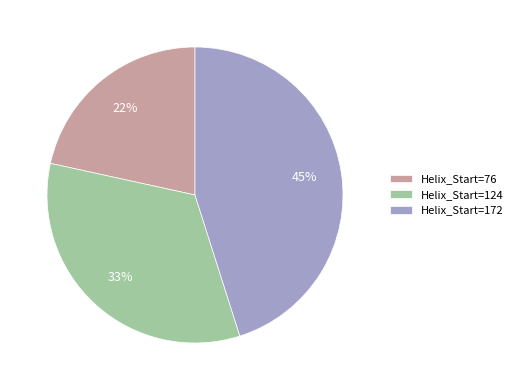

Is it true that Helix_Start=76 is 36% of the pie?

False